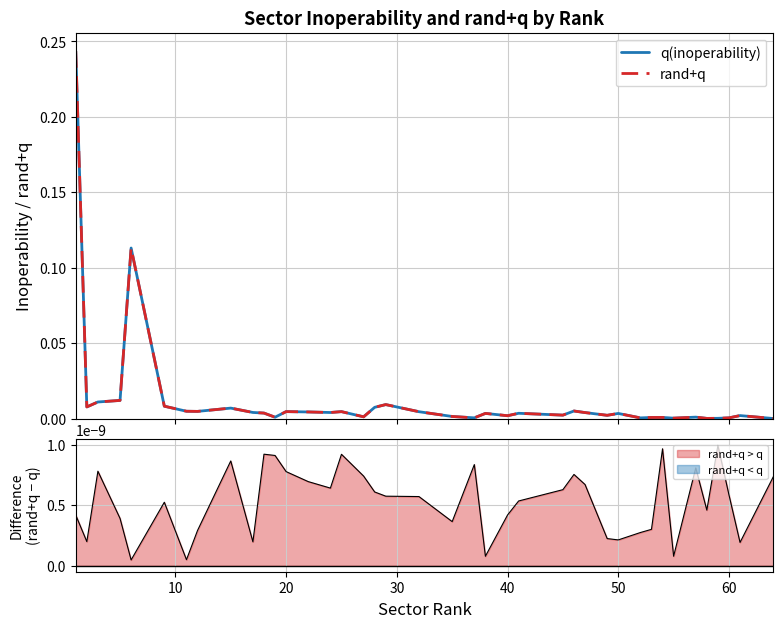

Which series has the largest total across all categories?

rand+q